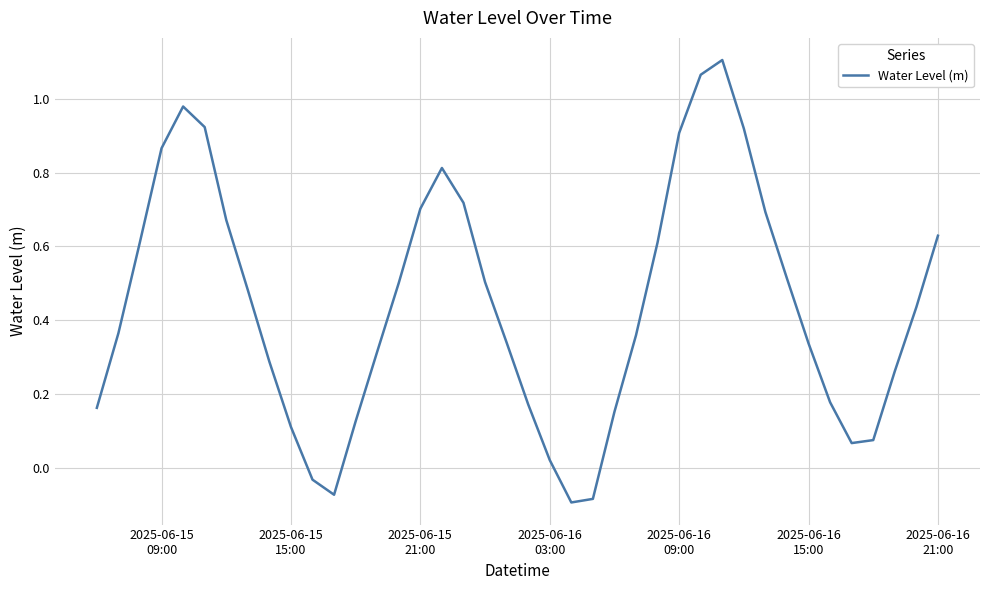

What is the difference between the maximum and minimum values?

1.2